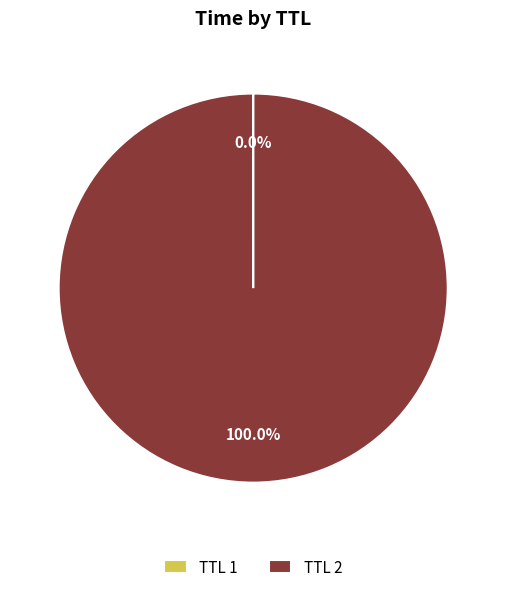

Does any single category account for the majority?

Yes